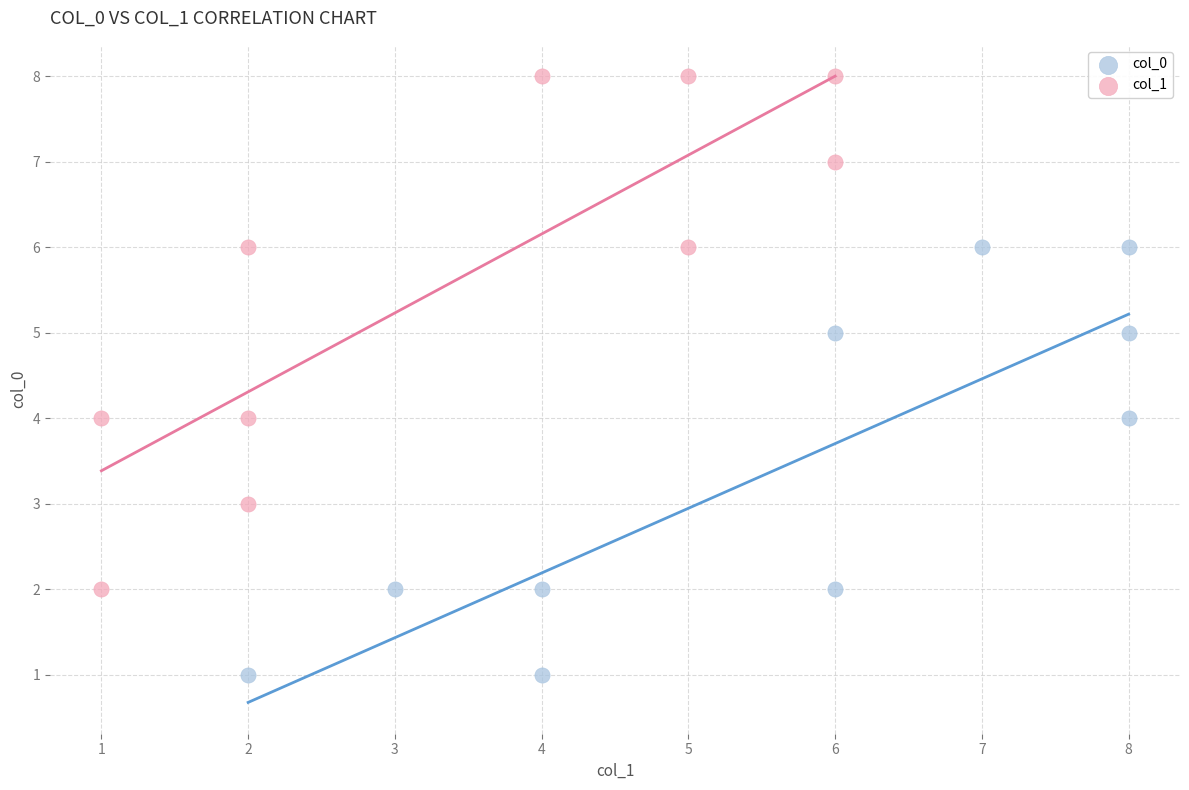

Which series has the largest Y range (max minus min)?

col_1